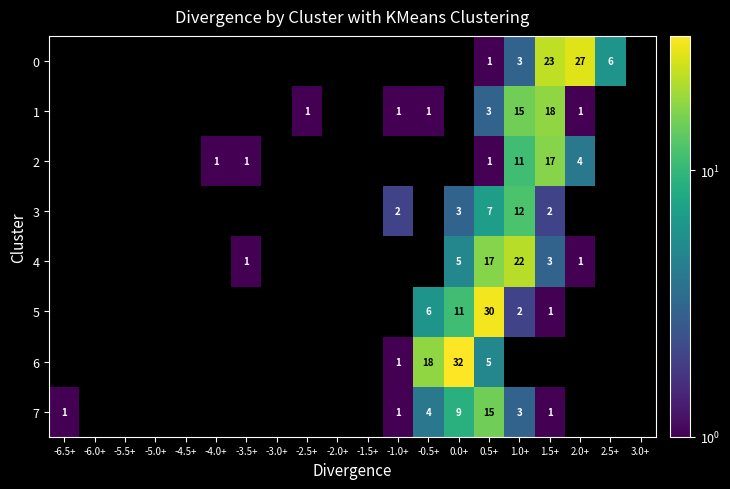

The value of 7 at -6.5+ is 2. True or false?

False